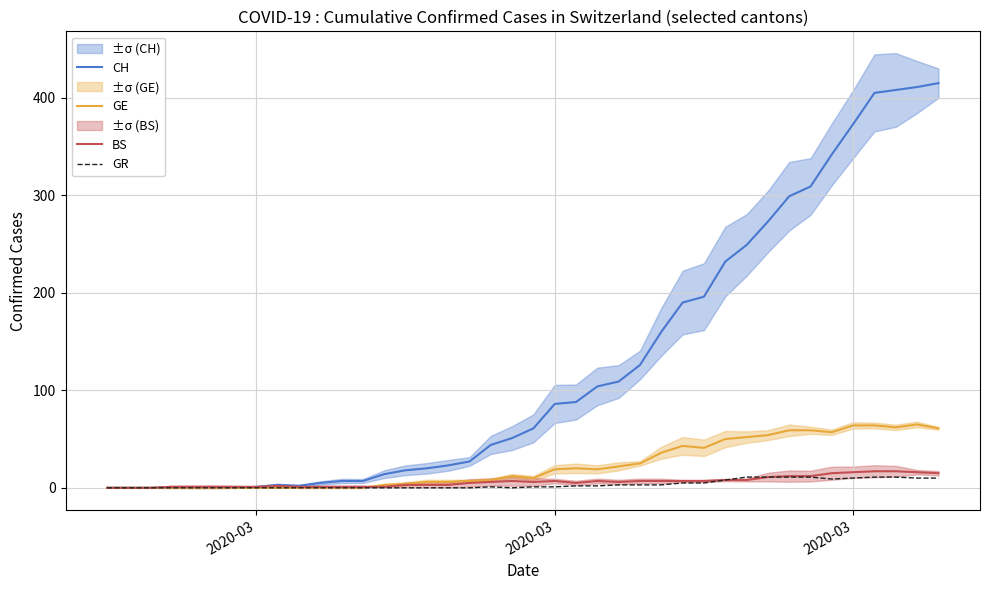

How many data points in GE are less than 12?

20